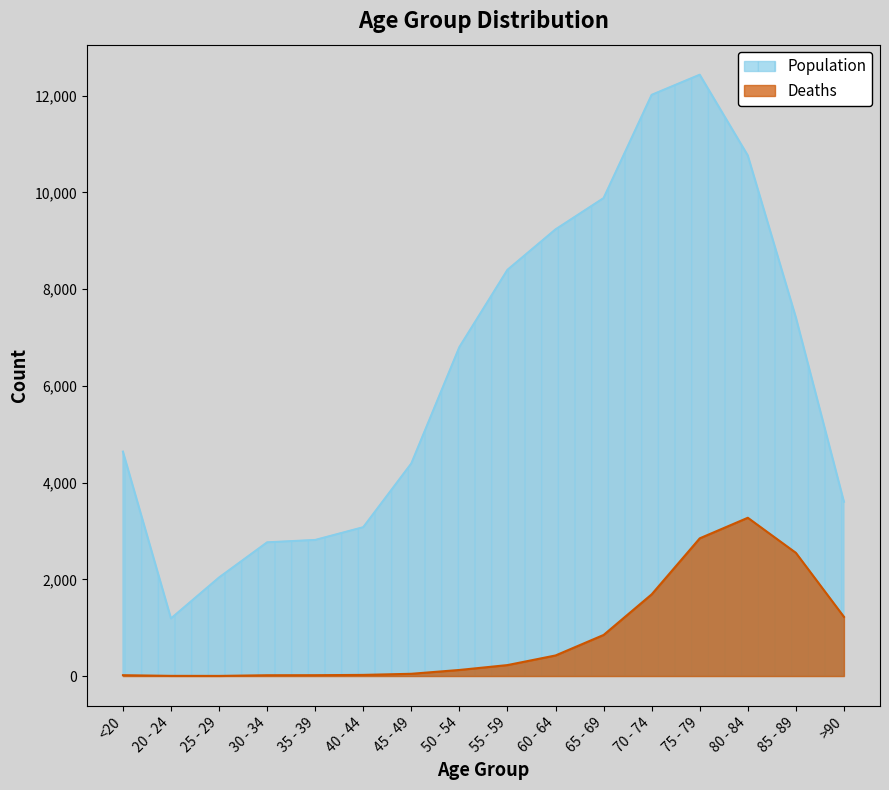

What is the average value of the Deaths series?

834